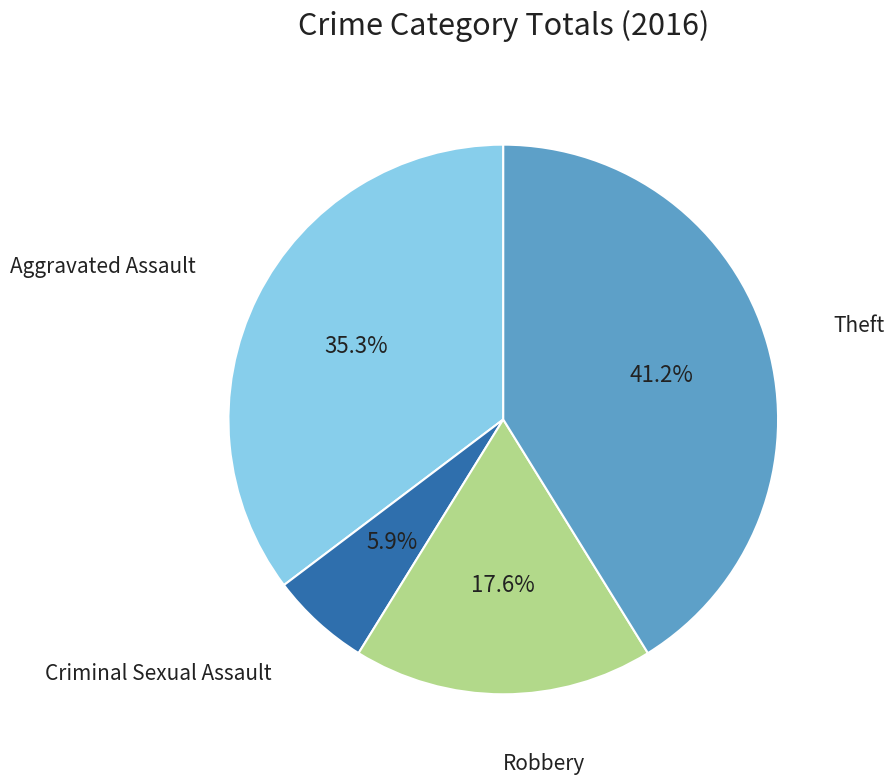

Does Theft account for over 50% of the chart?

No